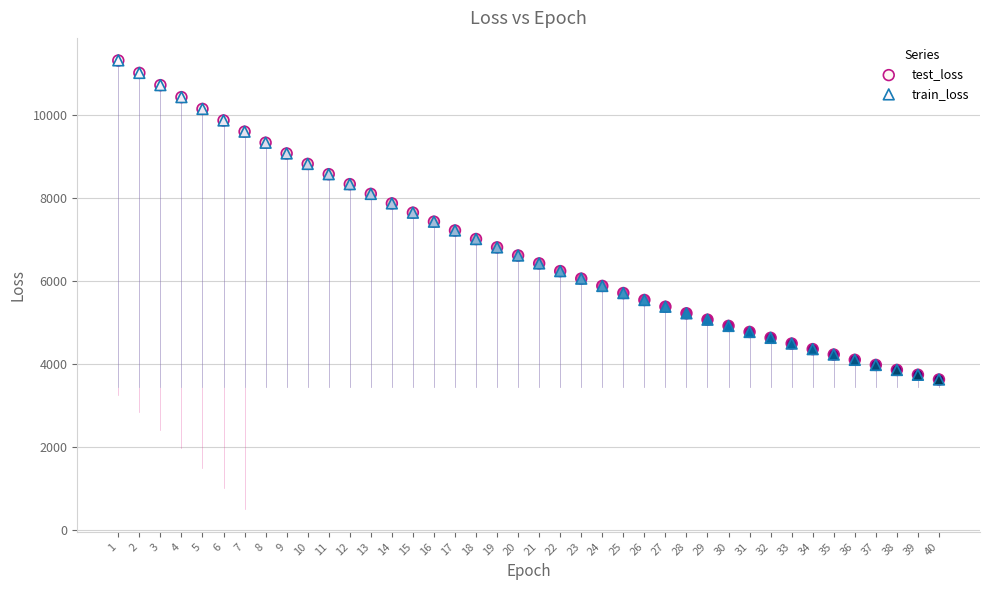

Which series has the largest Y range (max minus min)?

train_loss